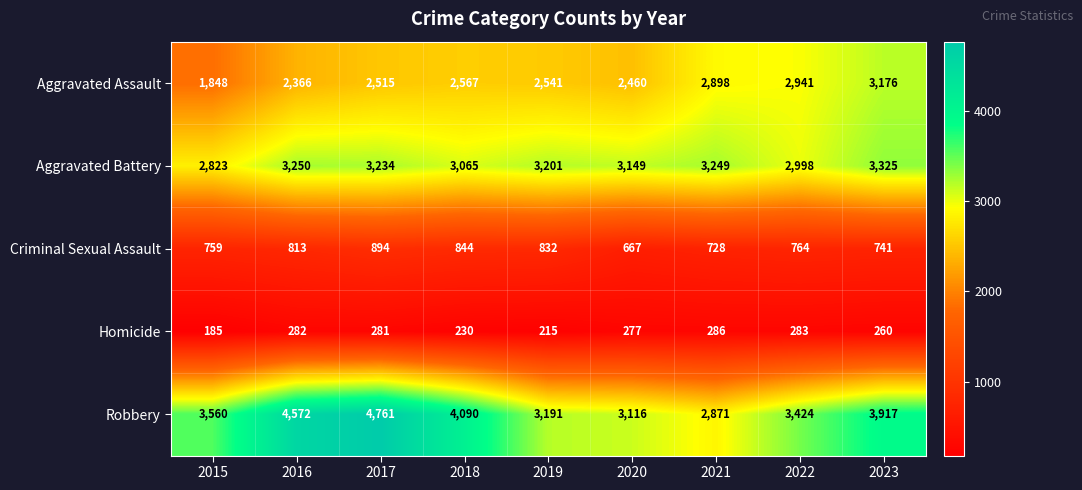

At how many categories does at least one series exceed 4425?

2